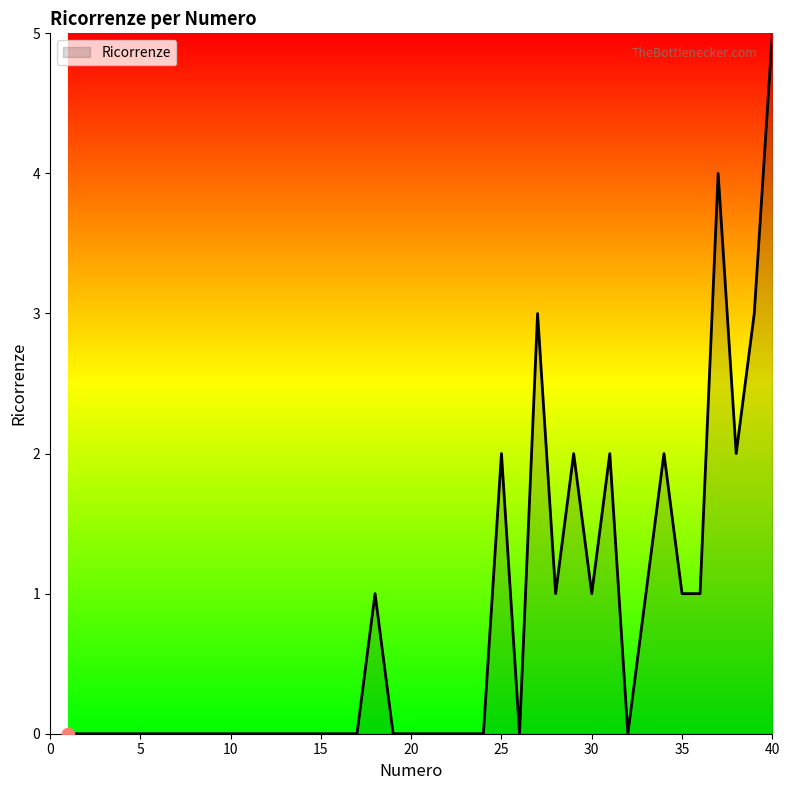

What is the difference between the maximum and minimum values?

5